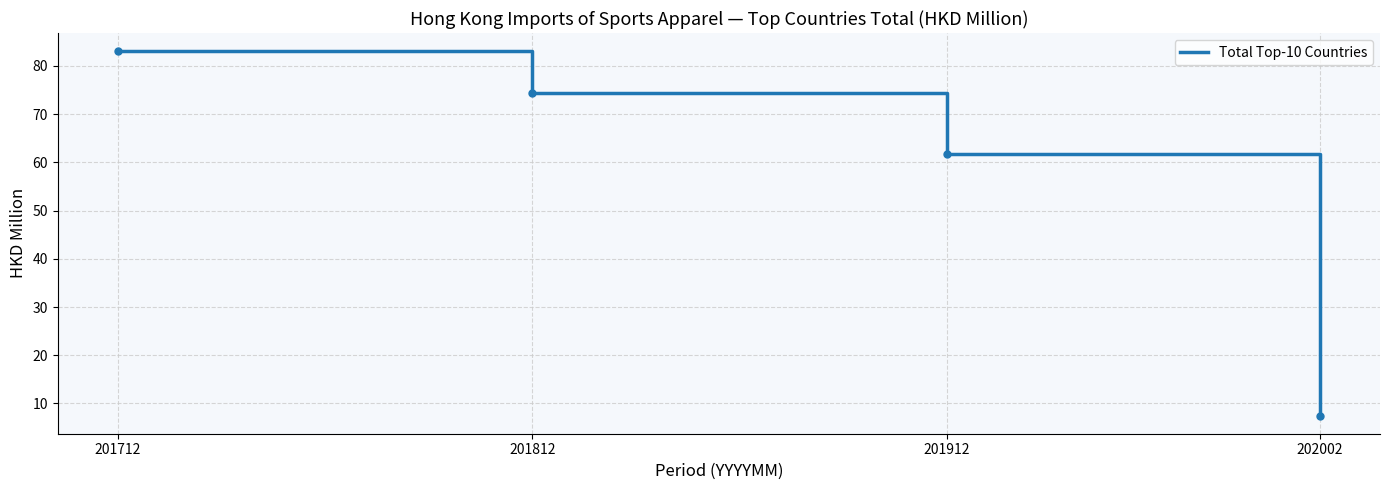

What is the change in value from 201812 to 202002?

-67.0